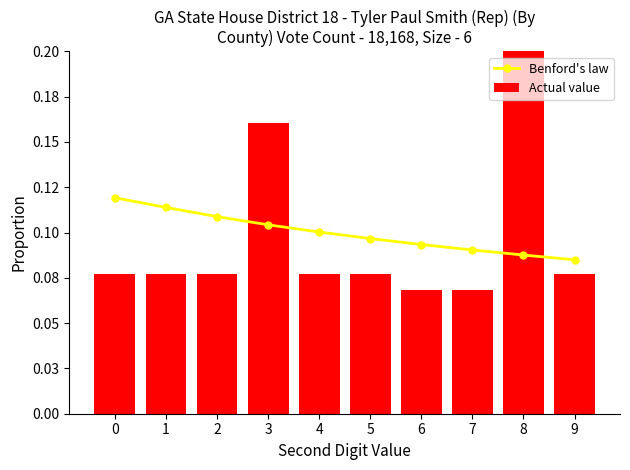

The value of Actual value at 3 is 0.2. True or false?

True